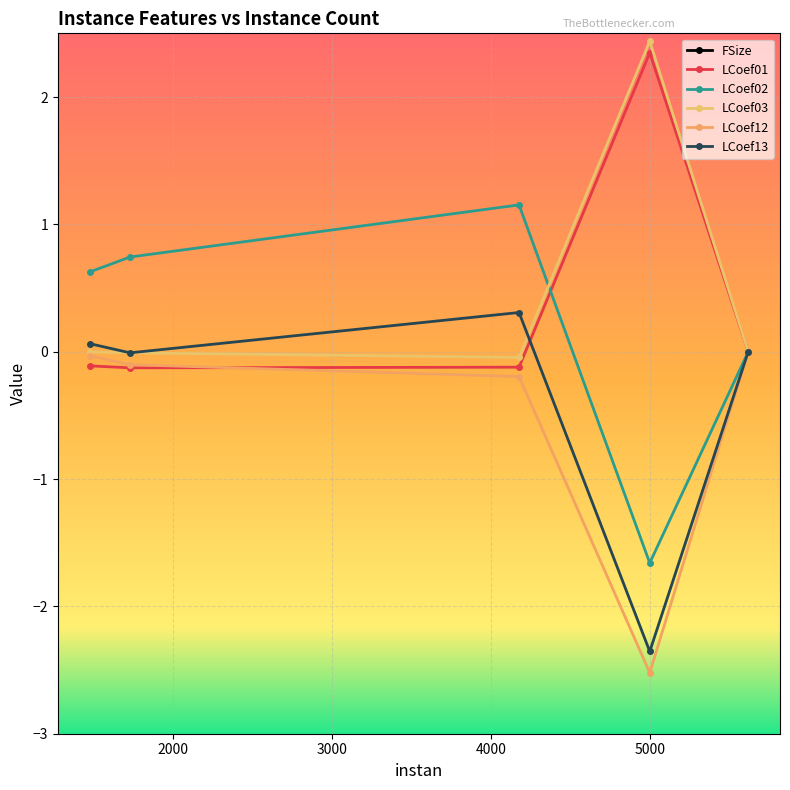

How many data points in LCoef13 are less than 0?

3